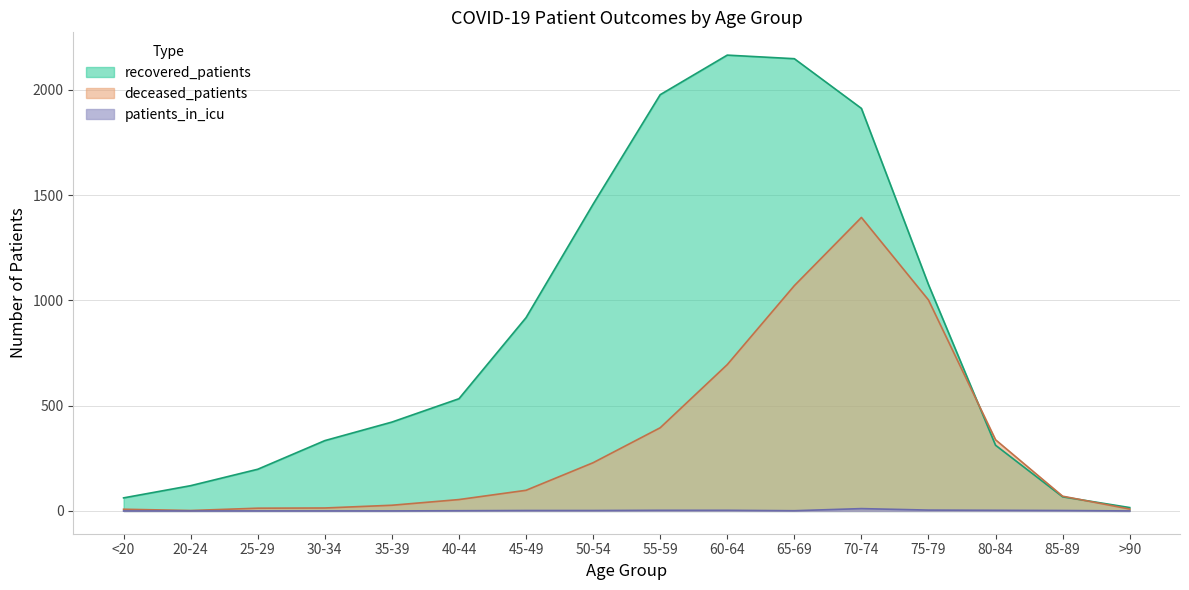

The value of deceased_patients at 80-84 is 338. True or false?

True